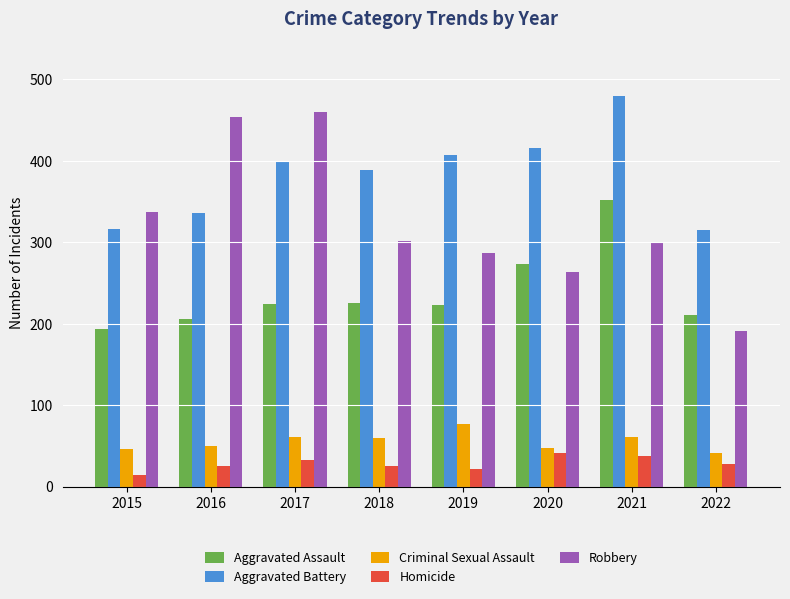

At which label does Homicide reach its minimum?

2015